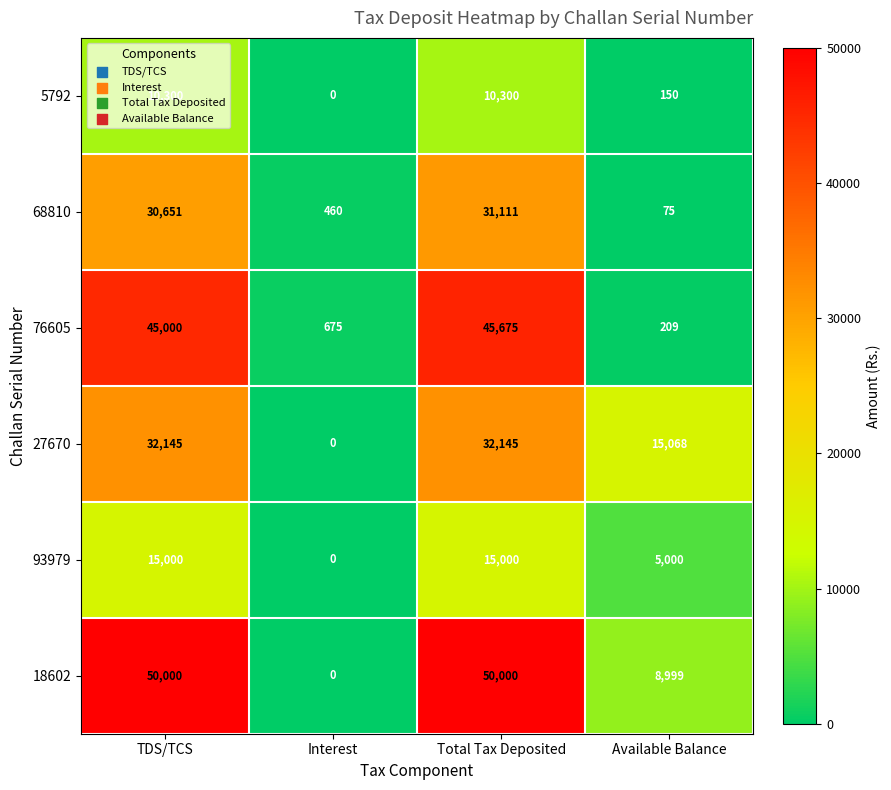

What is the total value across all series at Interest?

1135